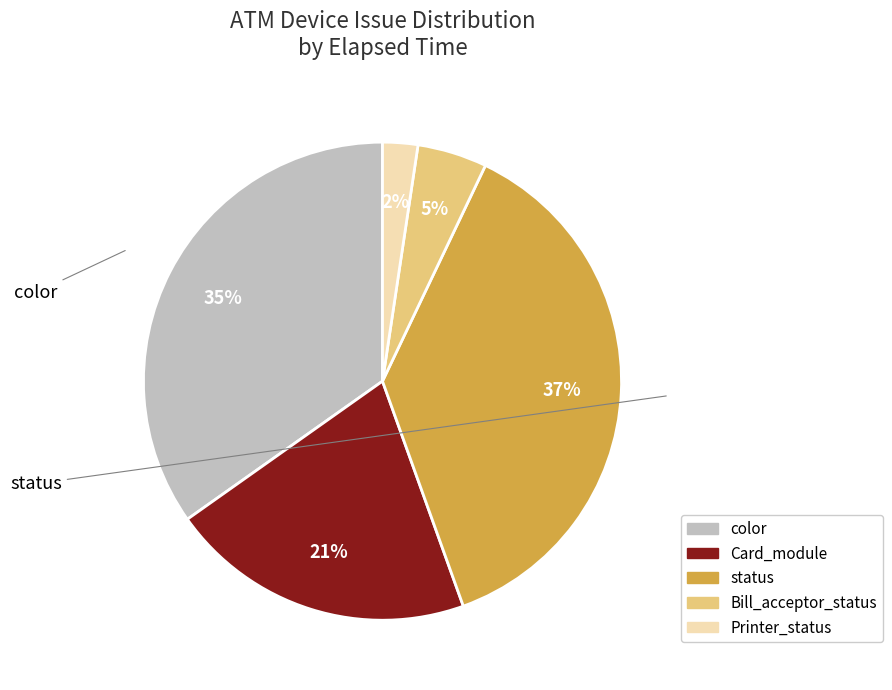

How many segments does this pie chart have?

5